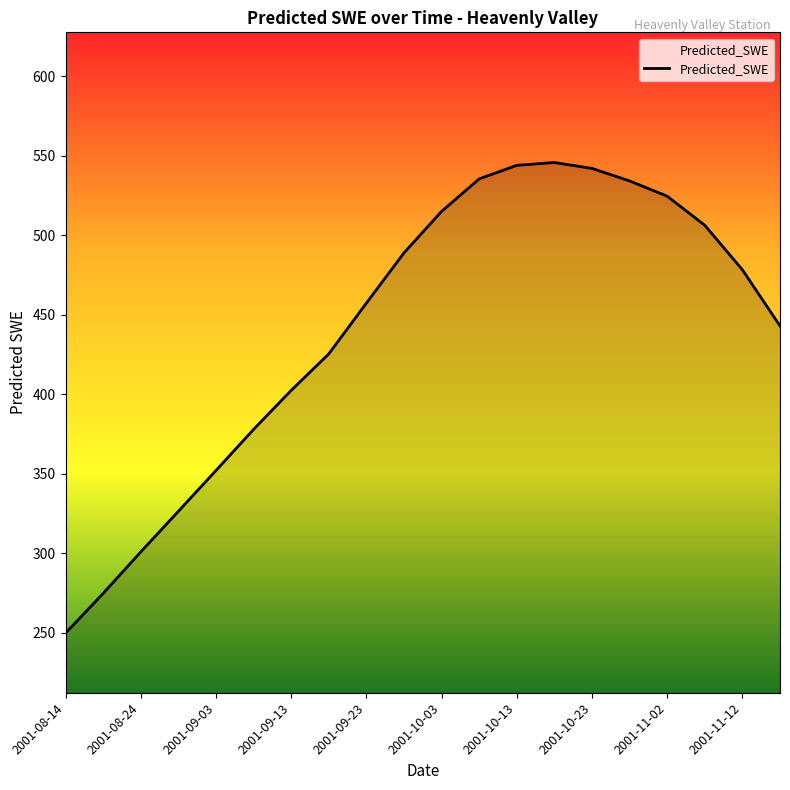

What is the minimum value shown in the chart?

249.7